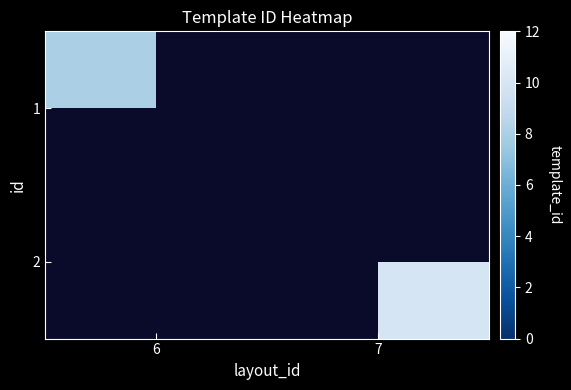

List the series in order of their peak value, lowest first.

1, 2